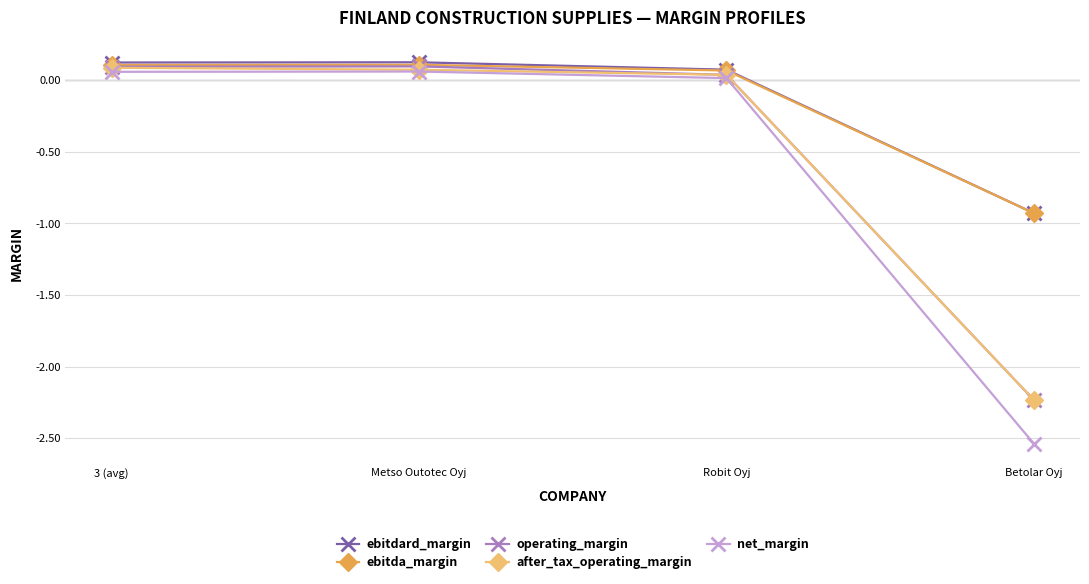

True or false: net_margin and ebitdard_margin intersect in this chart.

False